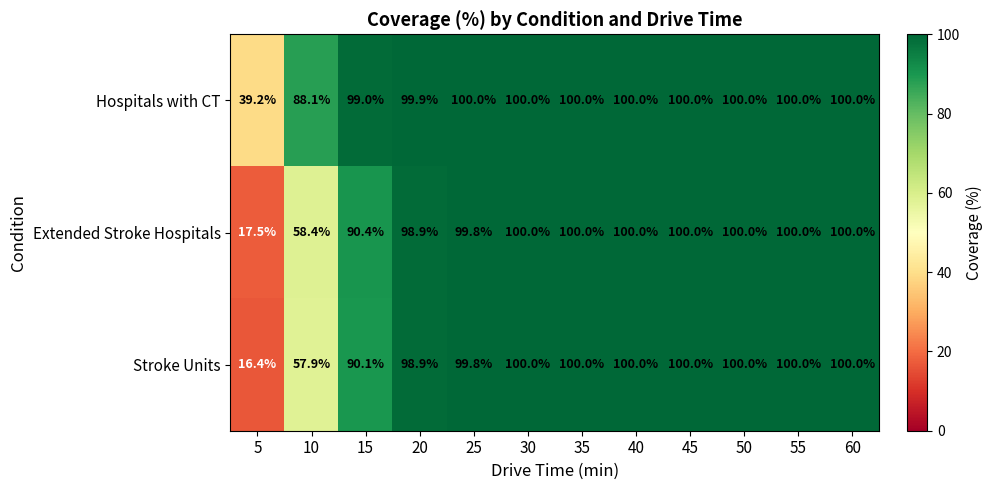

Which series has the widest spread of values?

Stroke Units